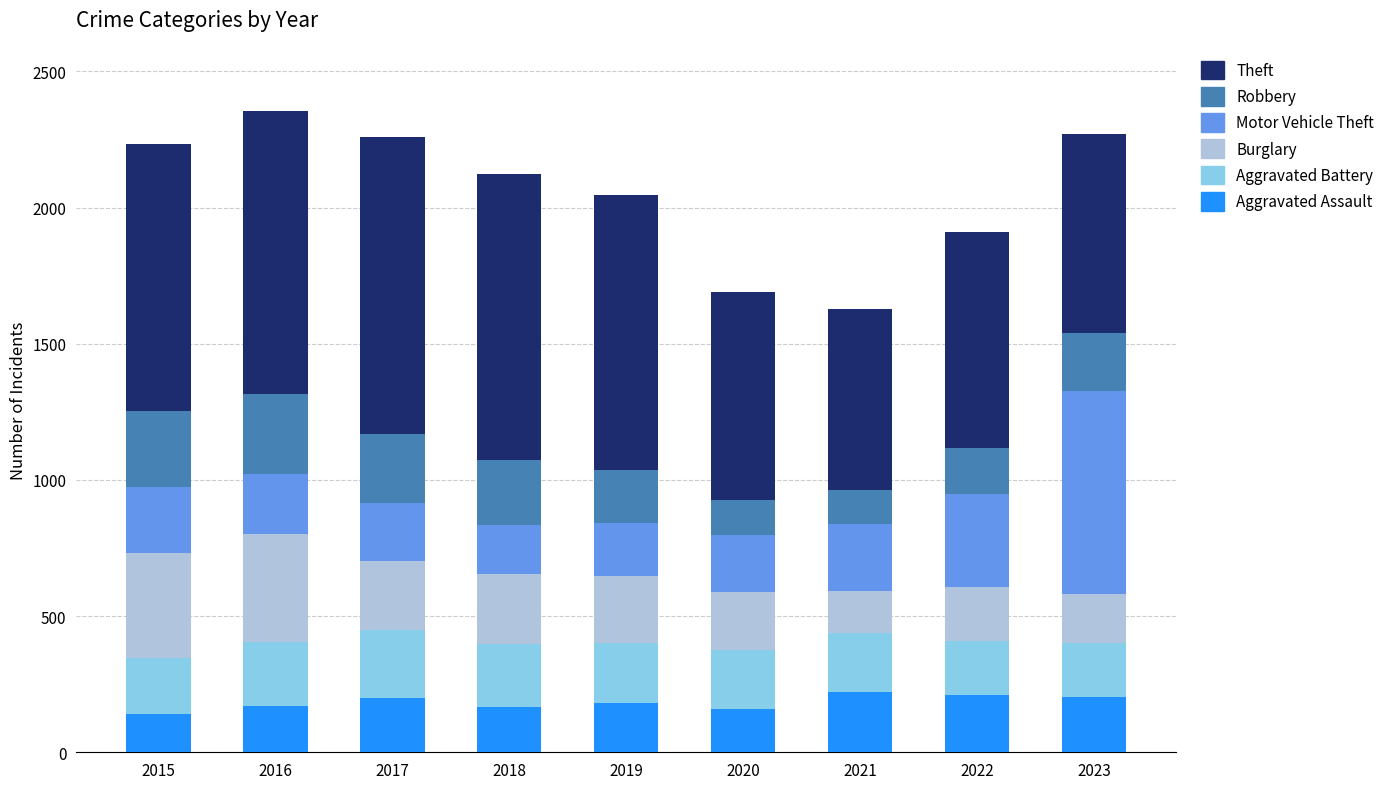

How many bars are there in total?

9